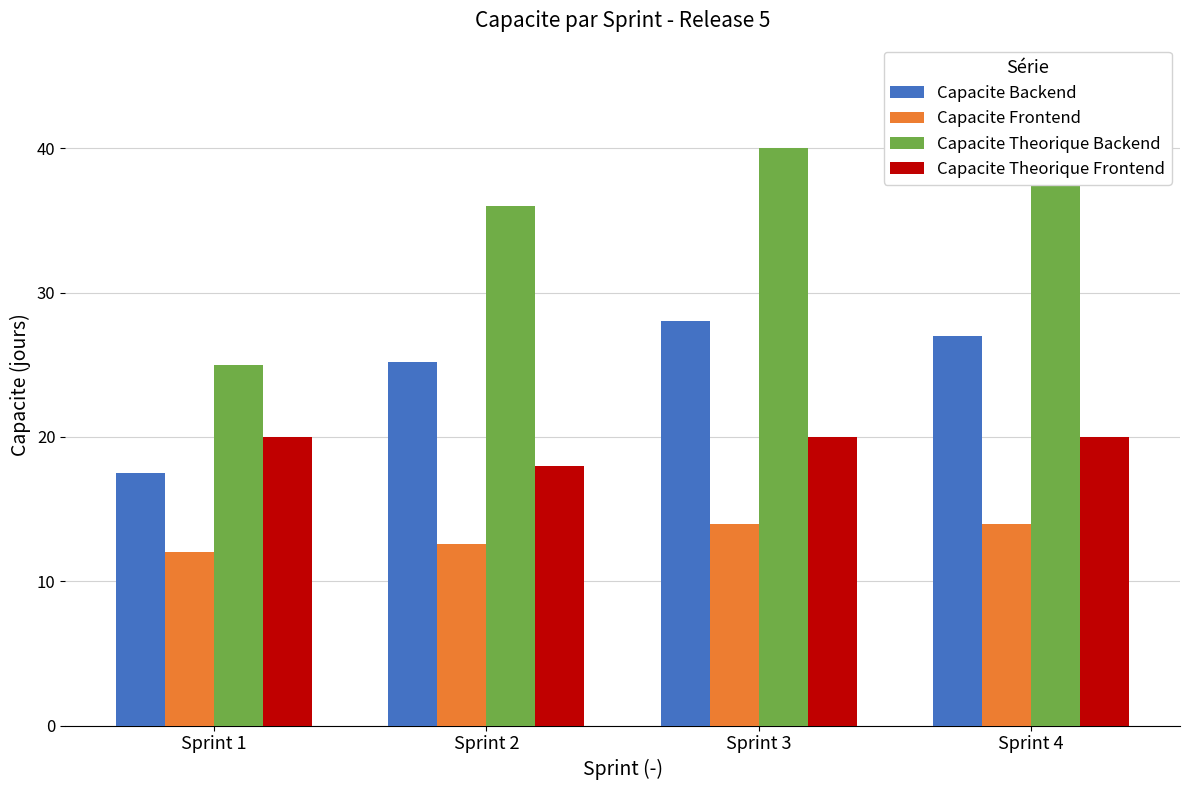

What is the total value across all series at Sprint 4?

106.0